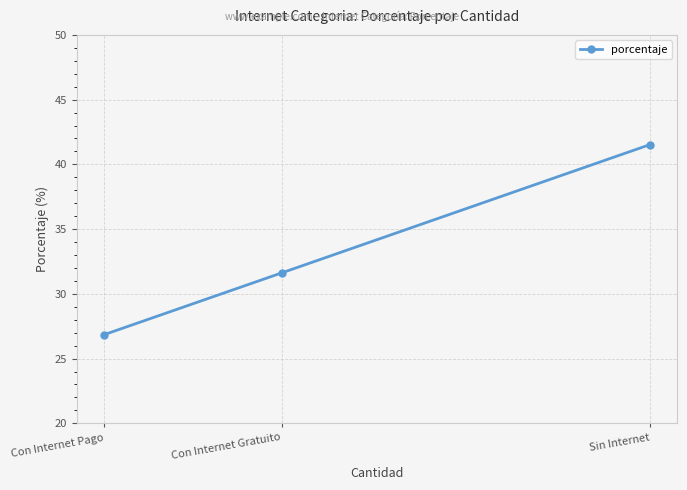

How many data points are less than 31?

1